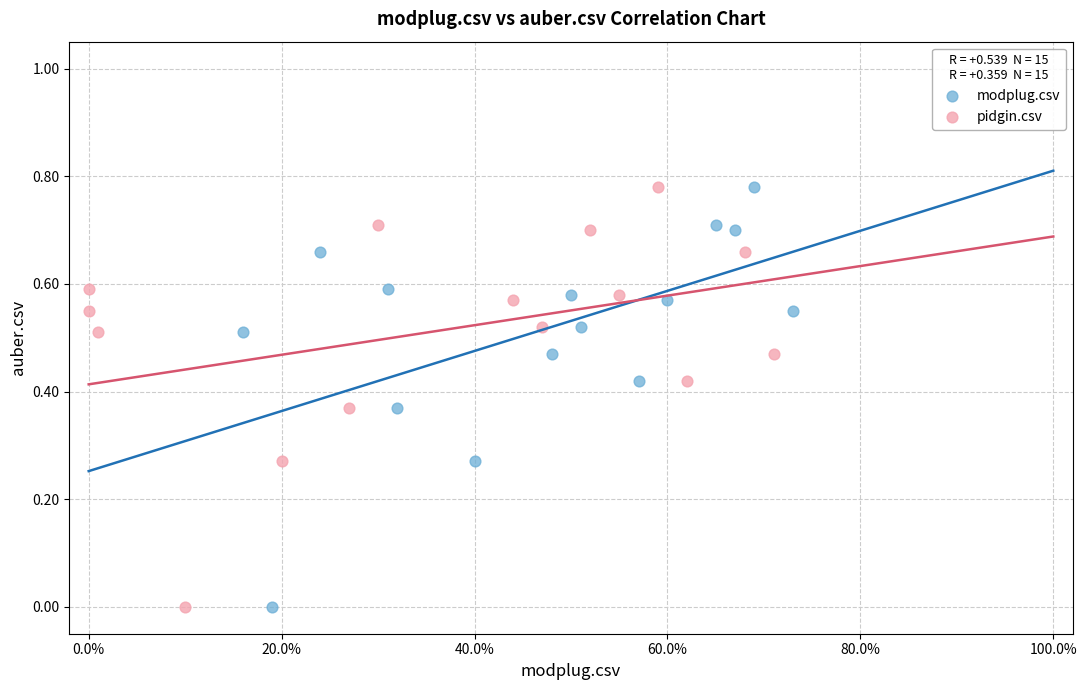

What are all the series names shown in the legend?

modplug.csv, pidgin.csv